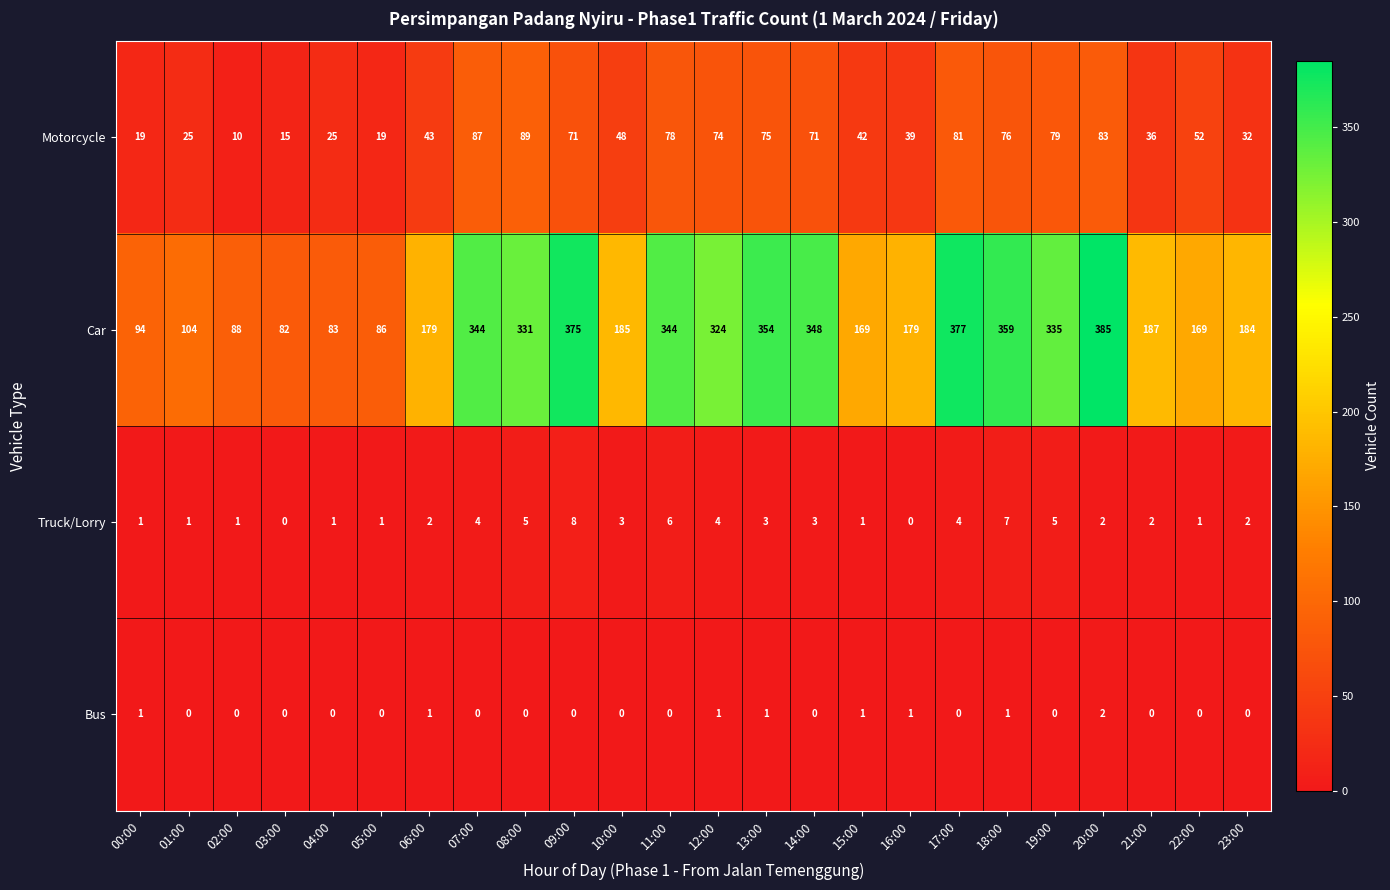

At which category is the sum across all series the highest?

20:00